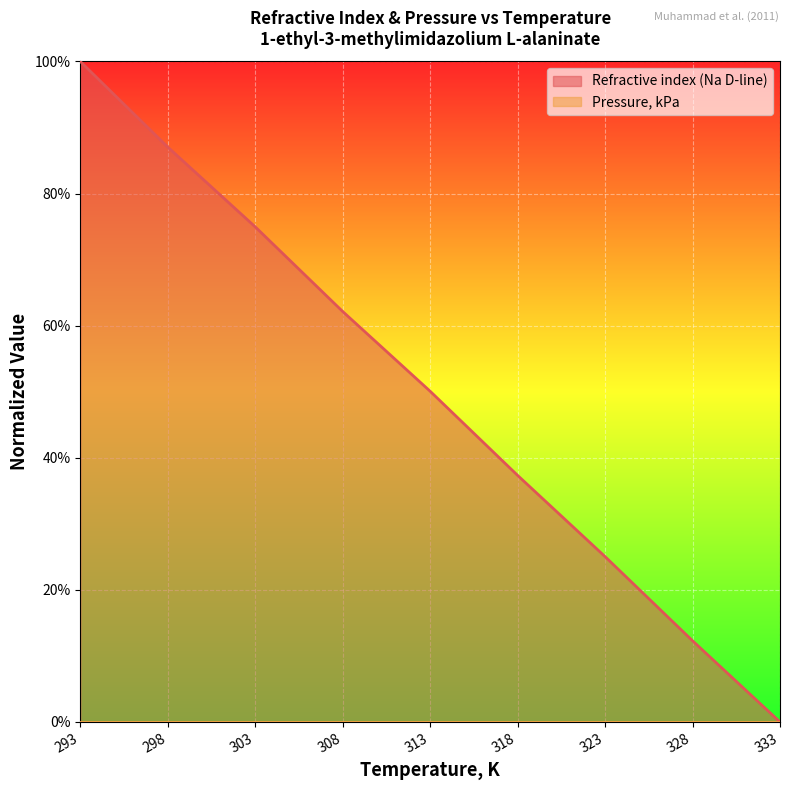

Reading right to left, transcribe all the data shown in this chart.

333=0.0	328=0.1	323=0.3	318=0.4	313=0.5	308=0.6	303=0.7	298=0.9	293=1.0